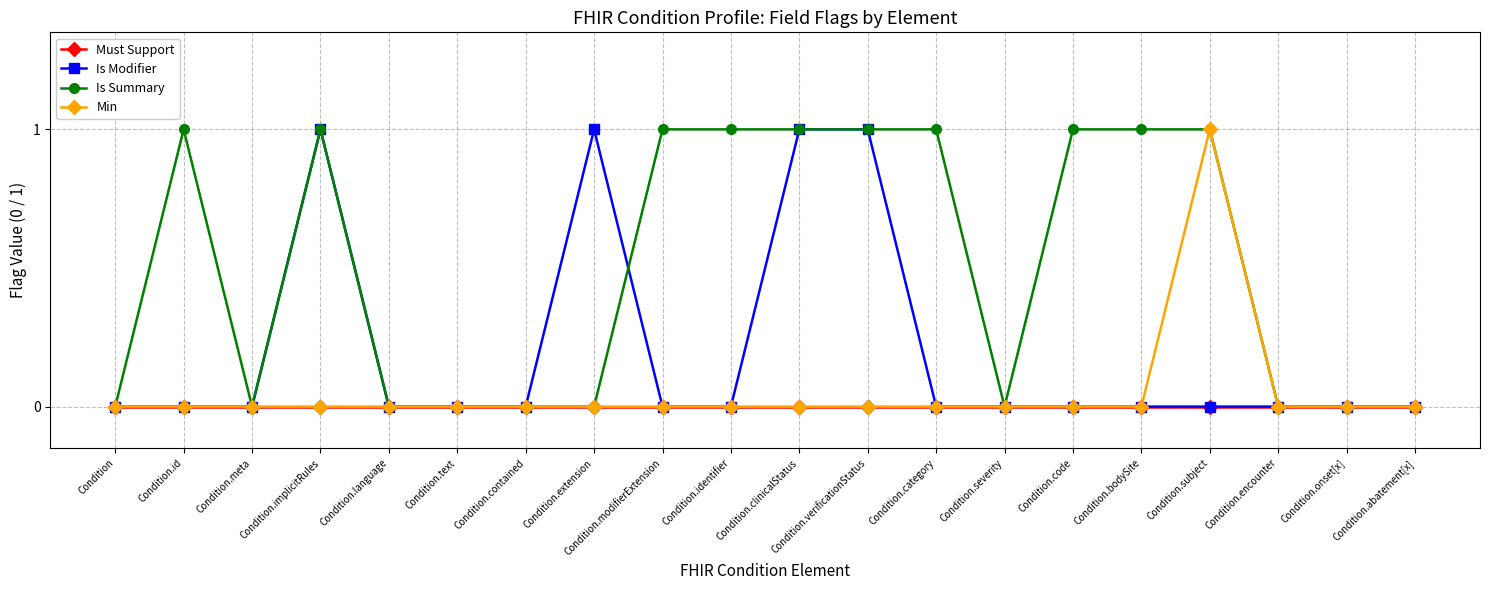

What is the difference between the second highest and second lowest values in the Is Modifier series?

1